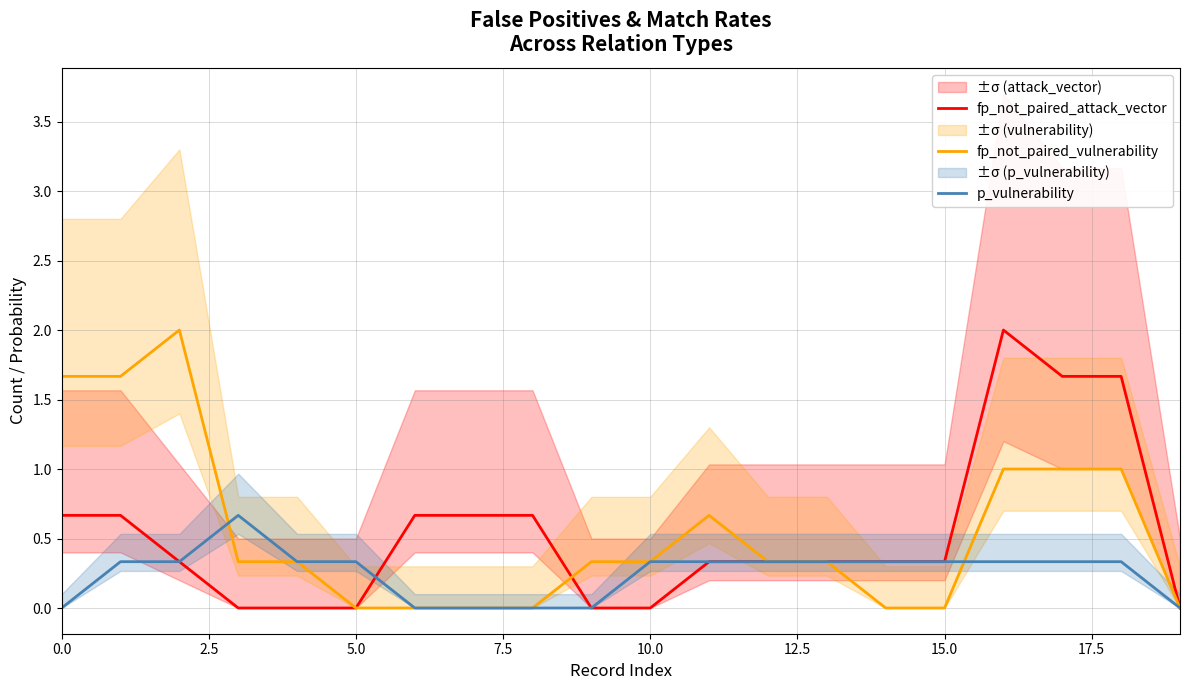

What is the maximum value for p_vulnerability?

0.7